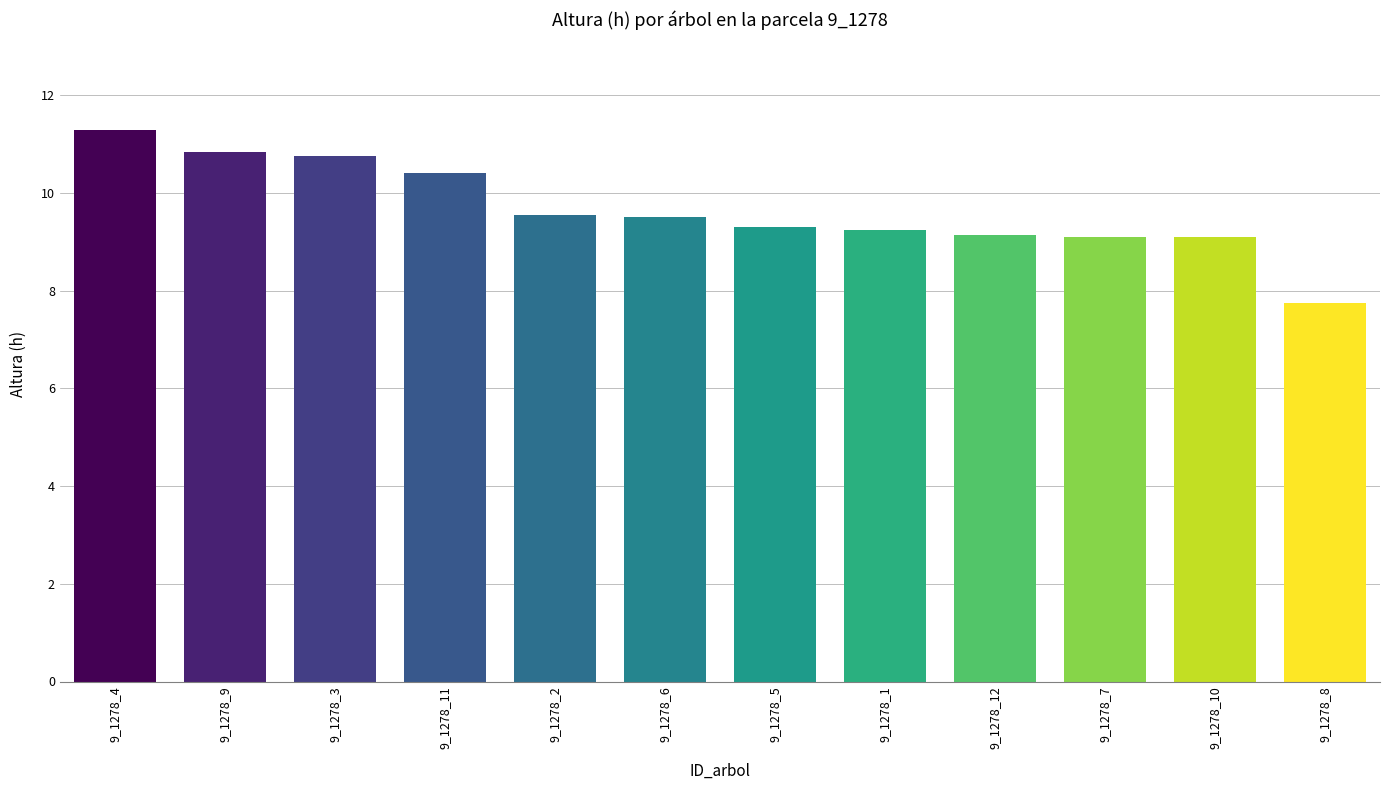

What is the label of the 12th bar from the right?

9_1278_4